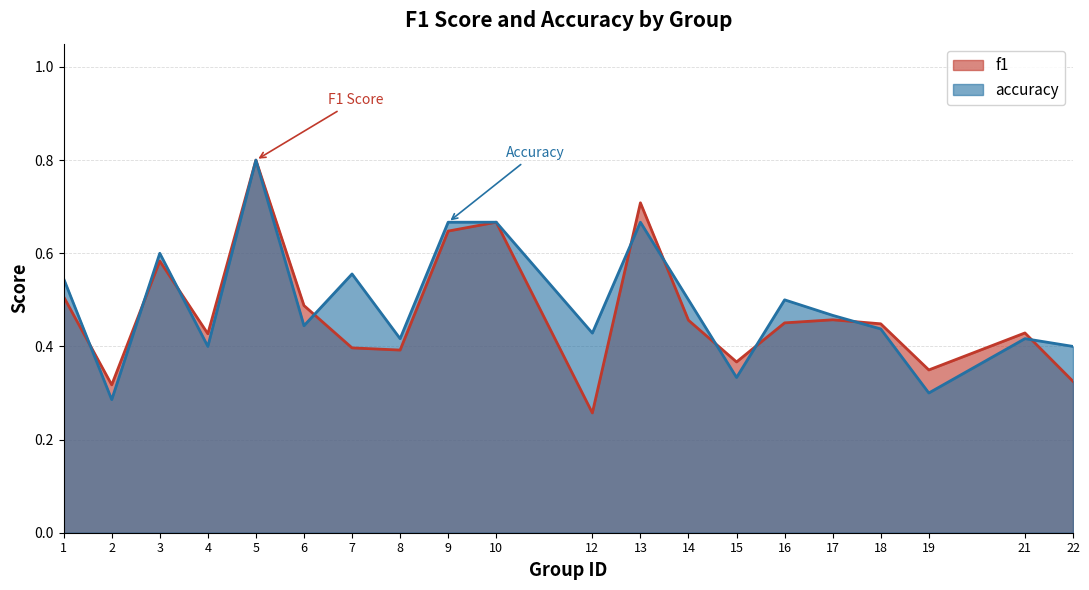

What is the sum of the f1 values at 17 and 8?

0.8